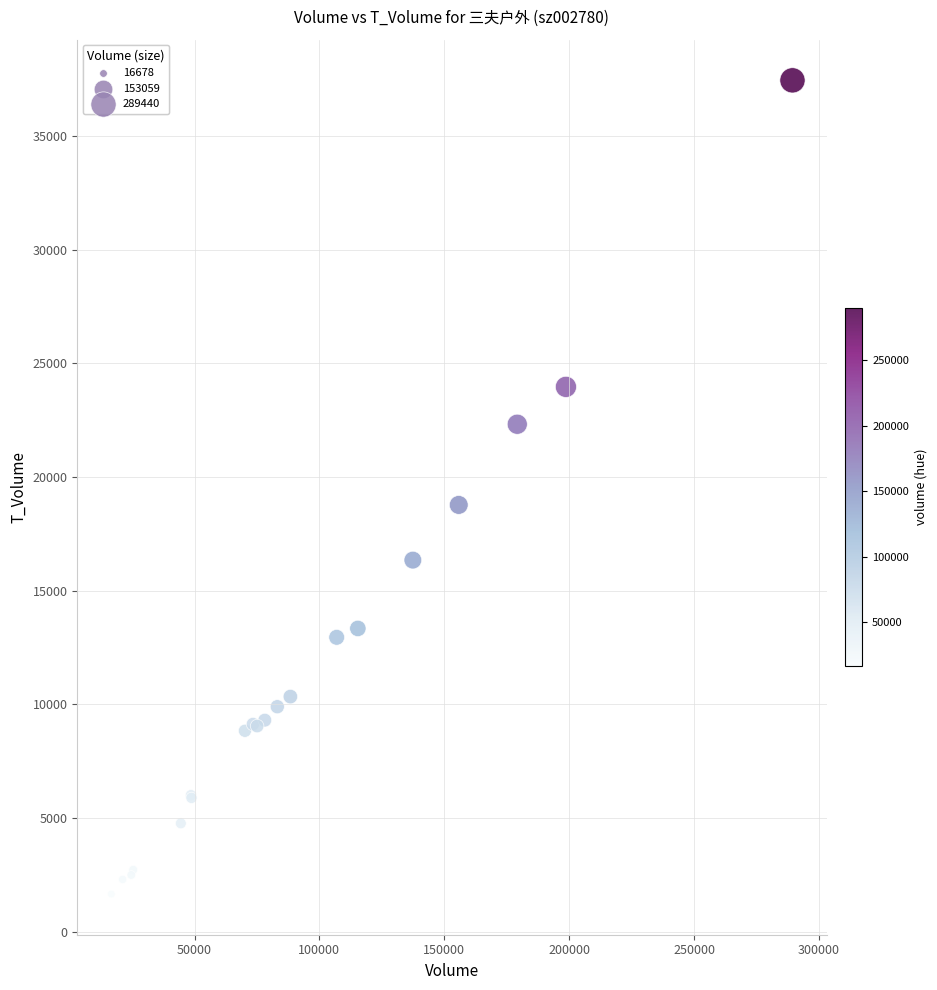

What Y value in the scatter plot is closest to 19550?

18770